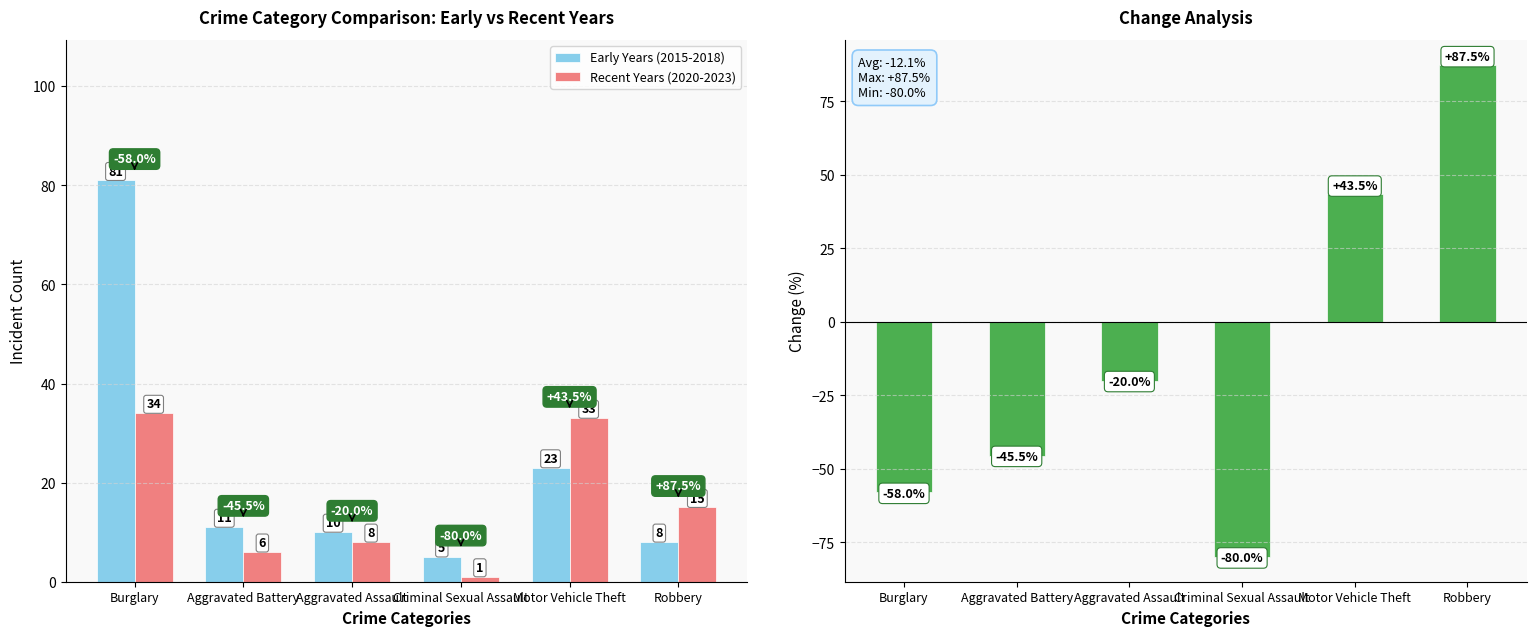

The Early Years (2015-2018) series shows 2.2 at Criminal Sexual Assault. True or false?

False